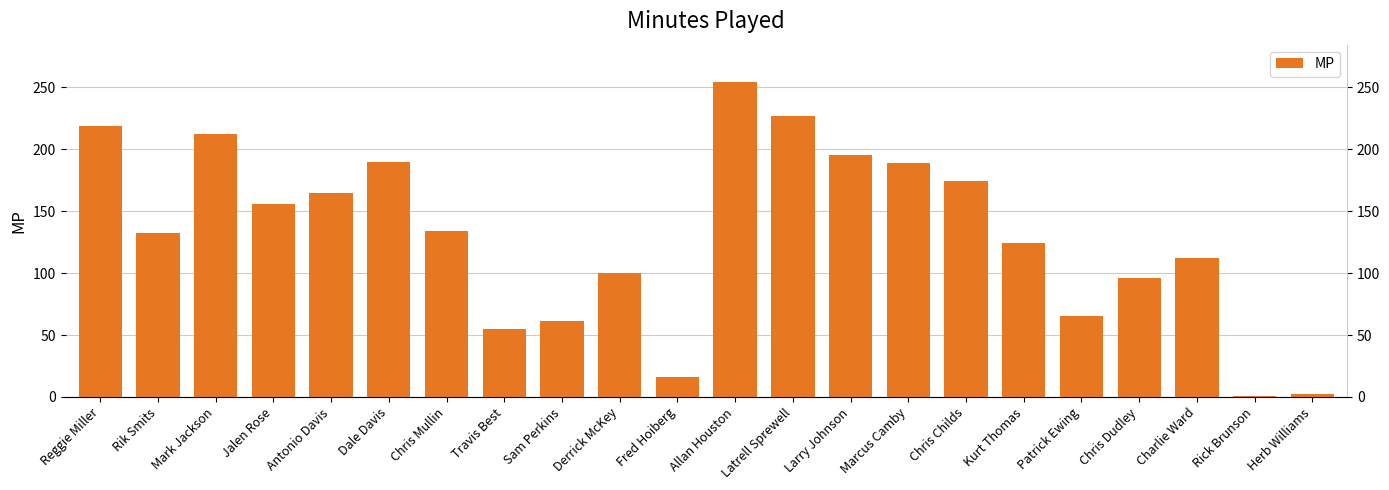

How many values are below 134?

11